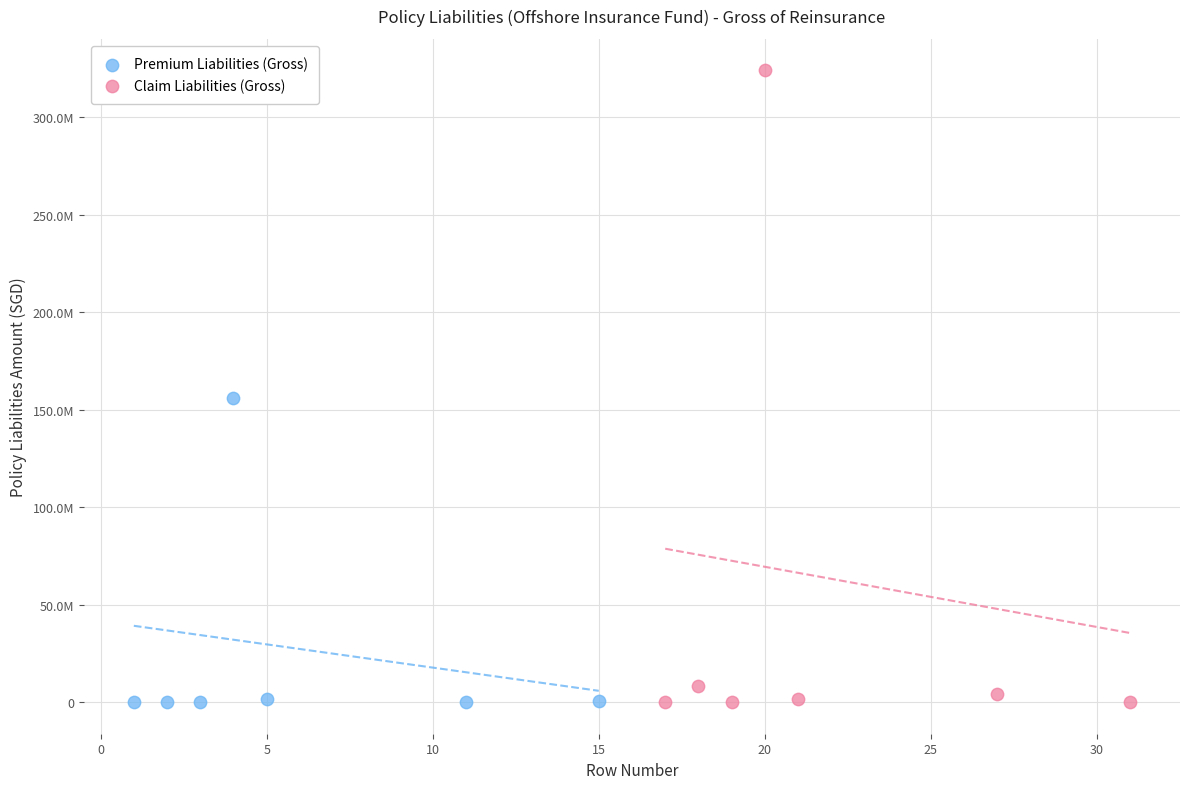

Which series has the largest Y range (max minus min)?

Claim Liabilities (Gross)